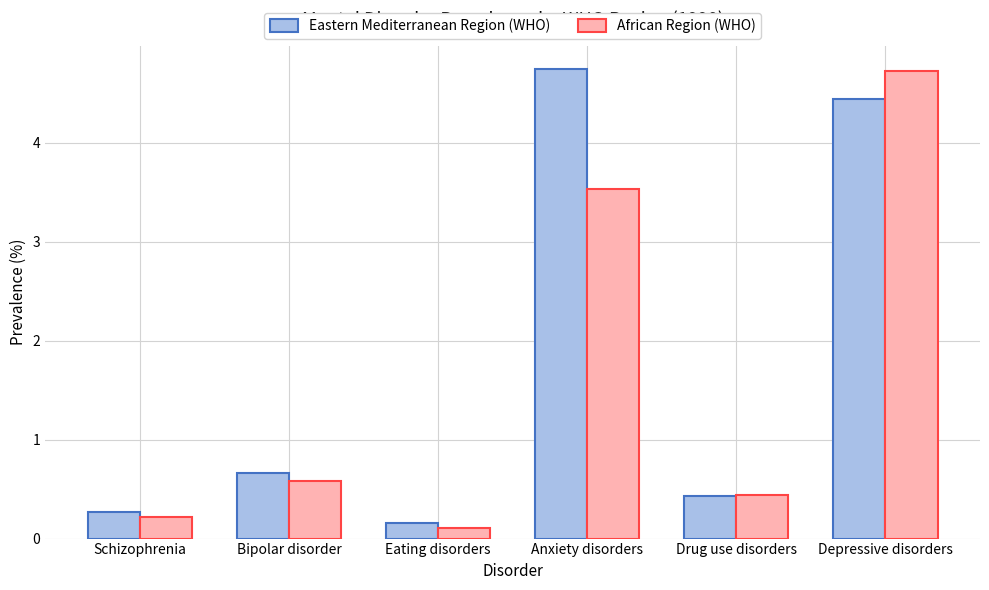

Between Anxiety disorders and Drug use disorders, which series saw the biggest shift?

Eastern Mediterranean Region (WHO)